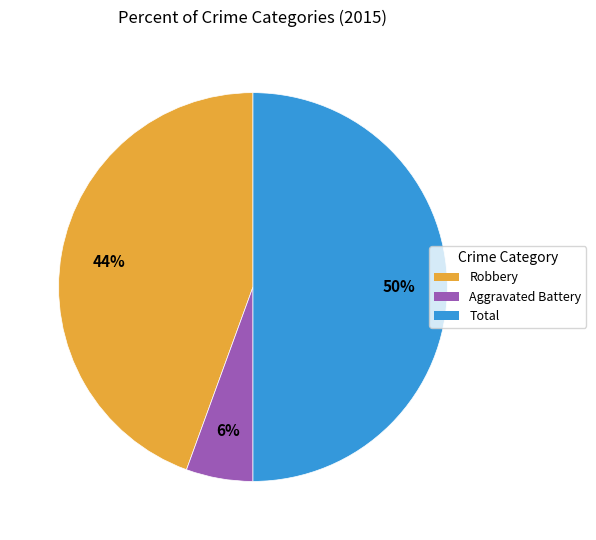

Is it true that Total is 56% of the pie?

False